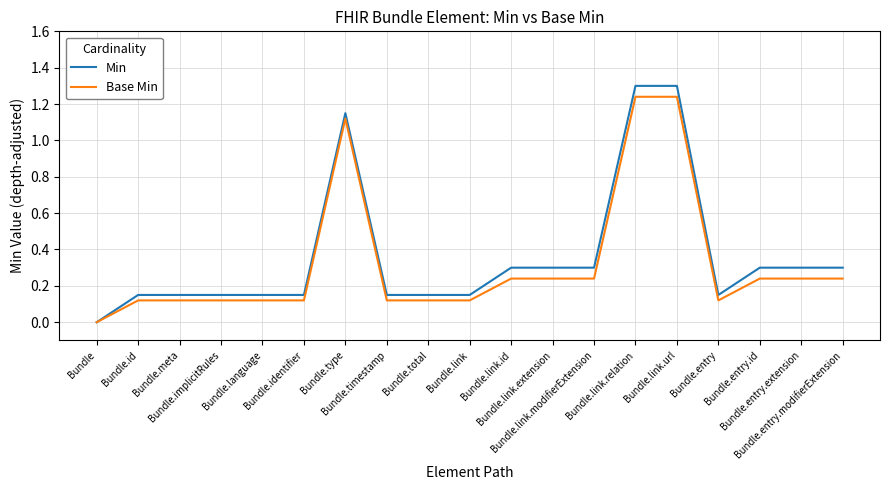

Is the value of Base Min at Bundle.total greater than the value of Min at Bundle?

Yes